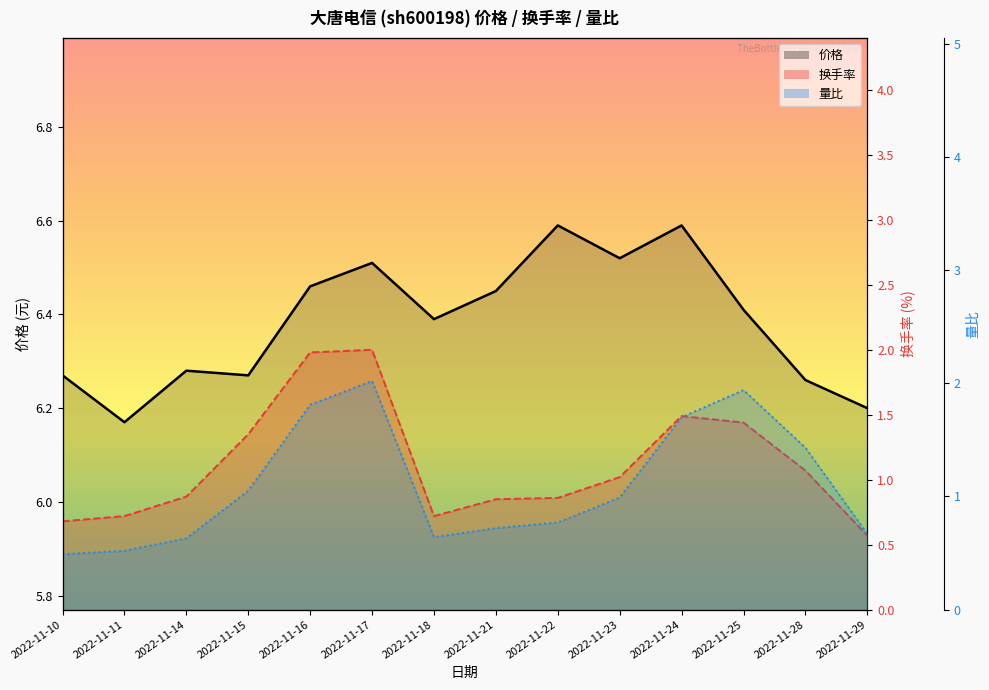

What is the difference between the 换手率 values at 2022-11-16 and 2022-11-15?

0.6